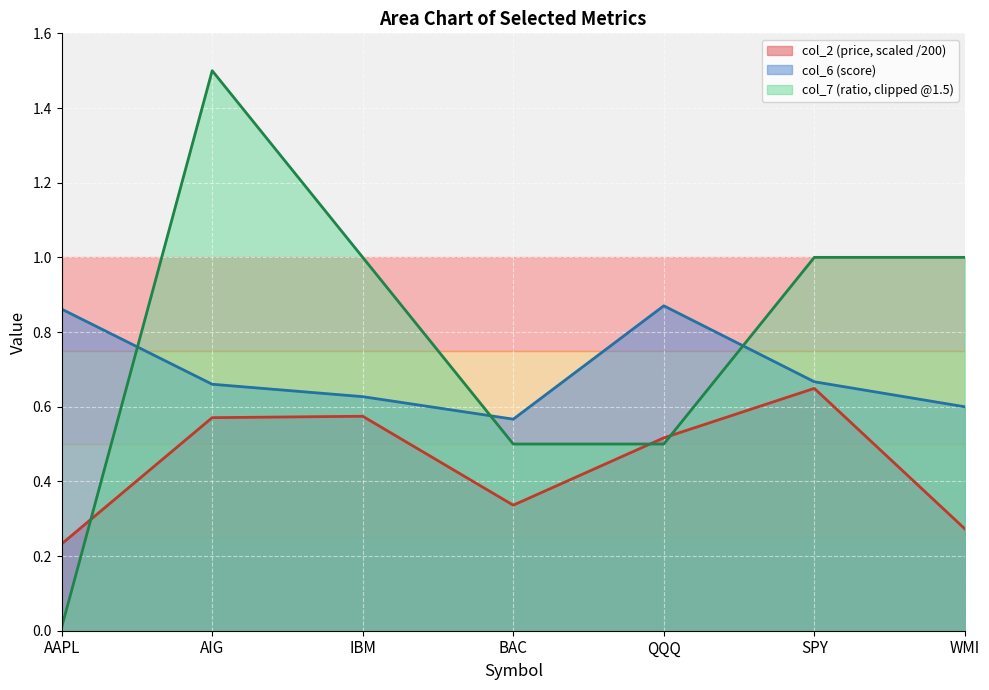

What is the label of the 3rd point from the right?

QQQ